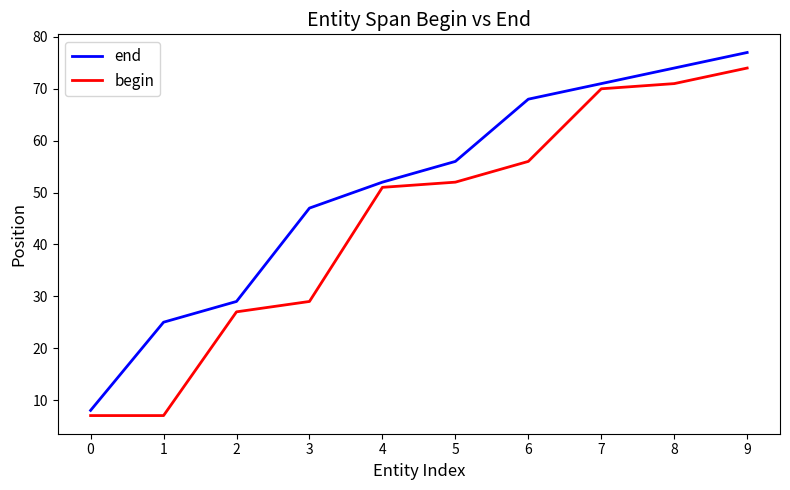

True or false: end and begin cross at least once.

False